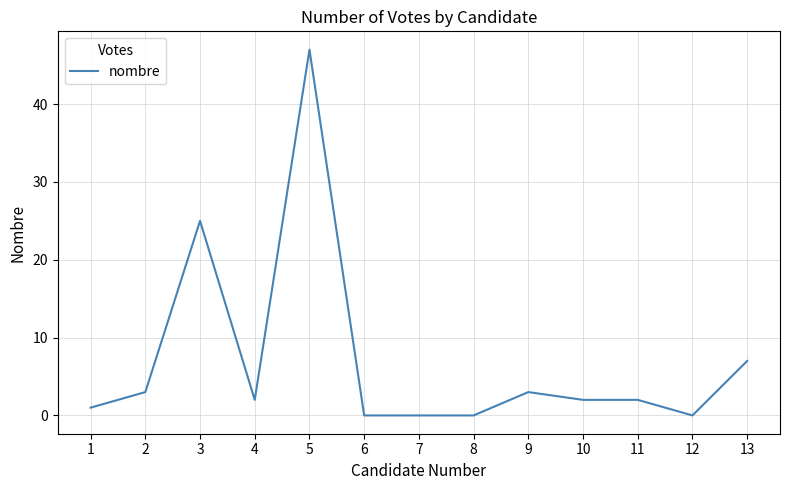

Reading right to left, extract all data points from this chart.

7	0	2	2	3	0	0	0	47	2	25	3	1